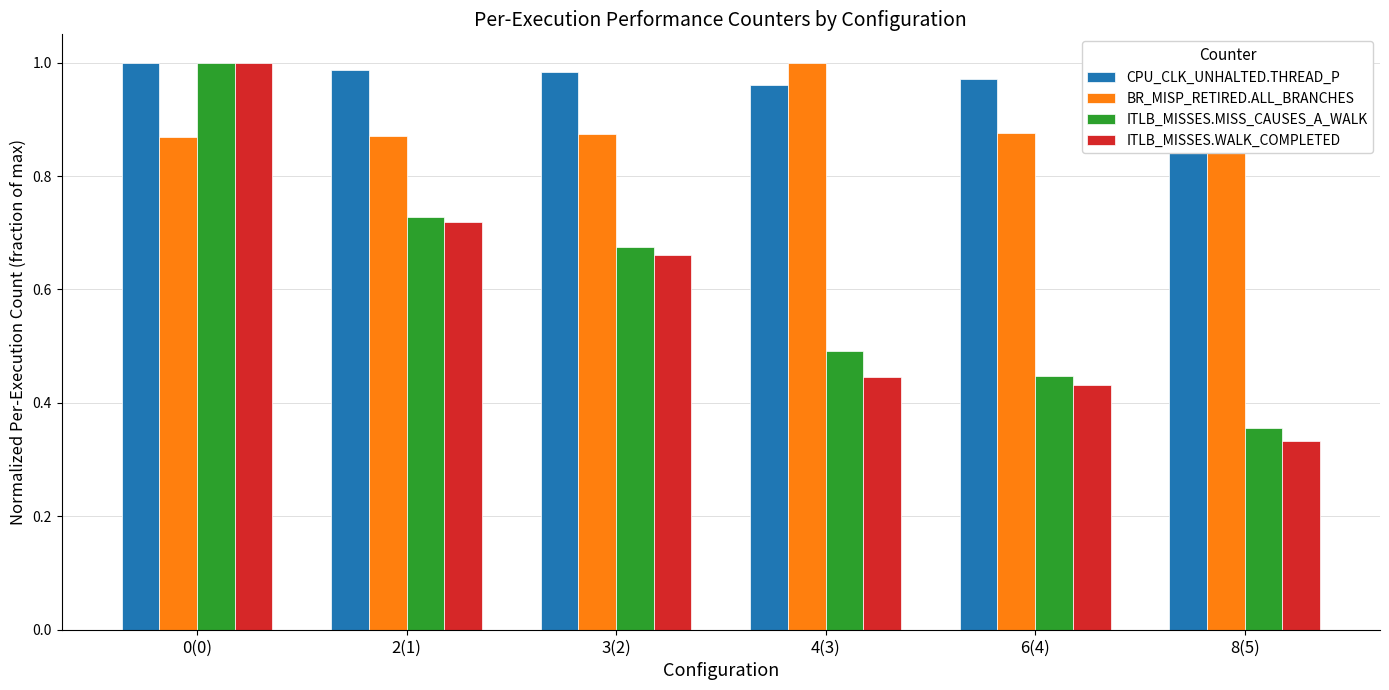

List the labels in order of ITLB_MISSES.WALK_COMPLETED value, largest first.

0(0), 2(1), 3(2), 4(3), 6(4), 8(5)